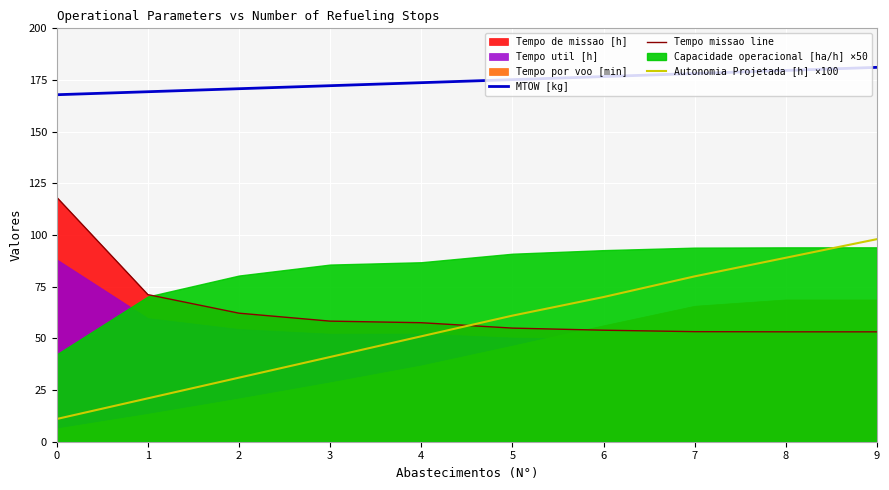

What is the difference between the maximum and minimum values in the Tempo missao line series?

65.1